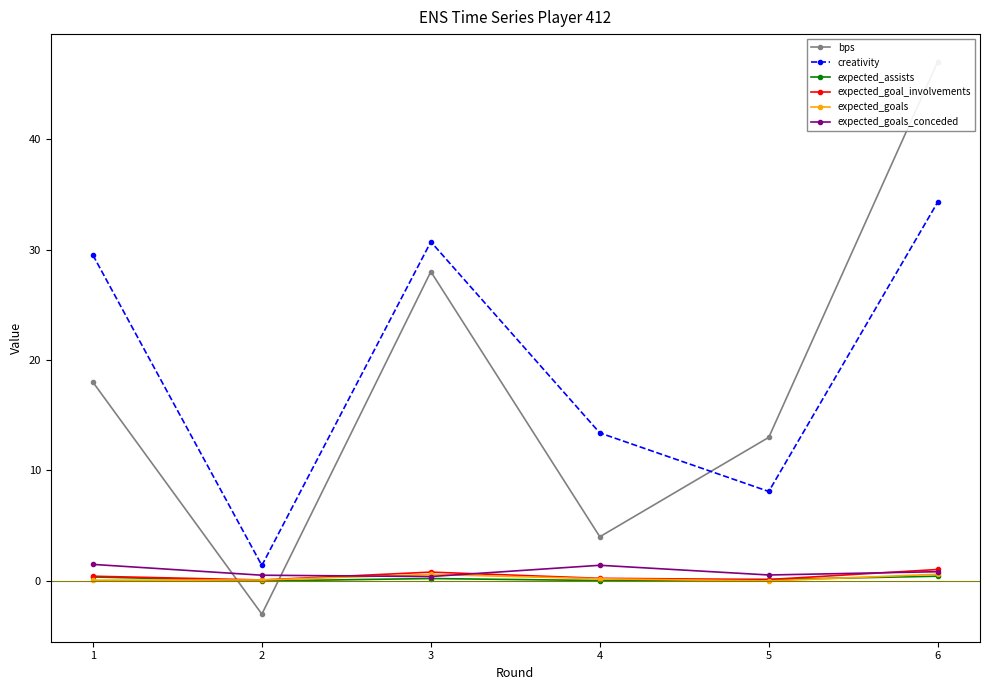

After their last crossing, which series has the higher values: expected_assists or bps?

bps